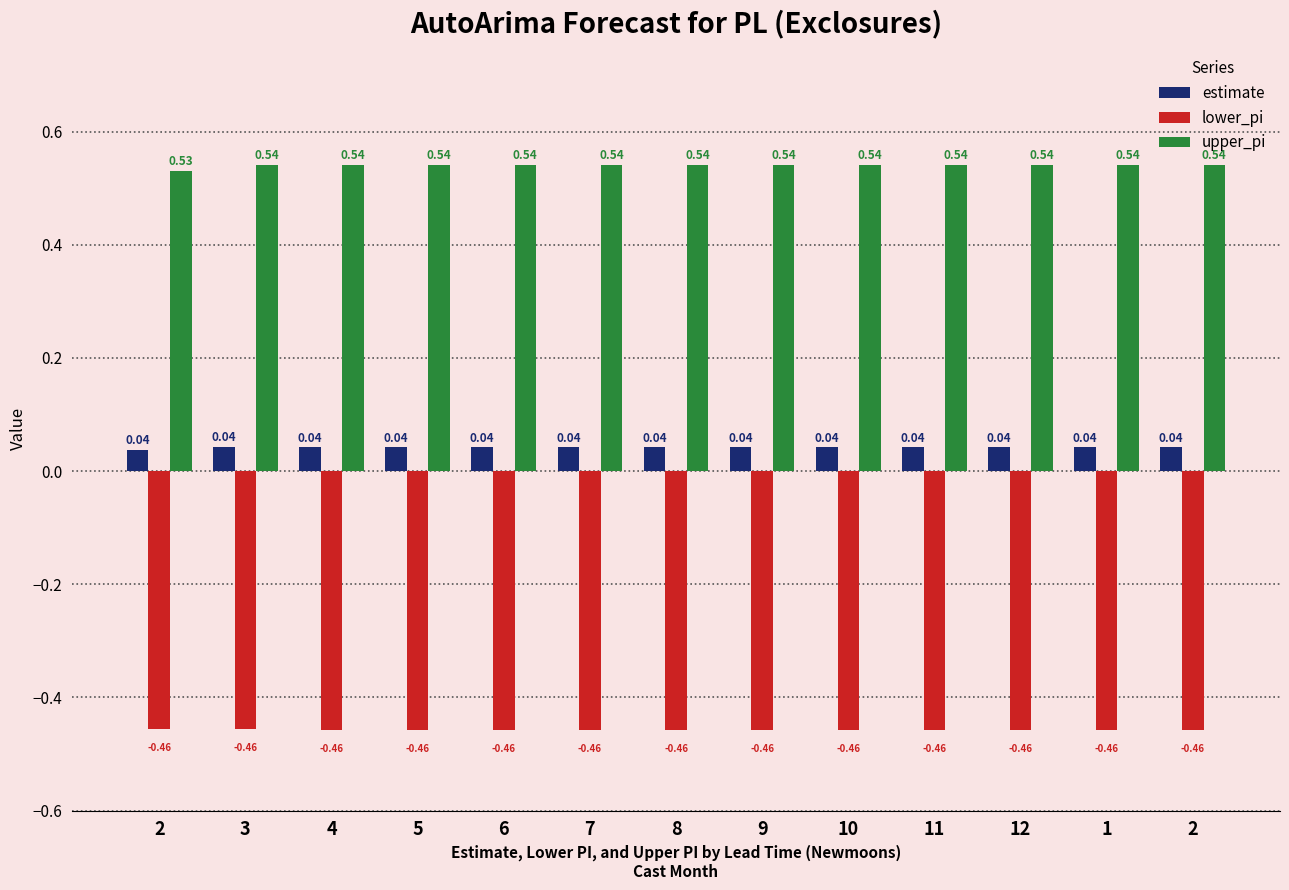

Is it true that lower_pi equals -0.5 at 11?

True